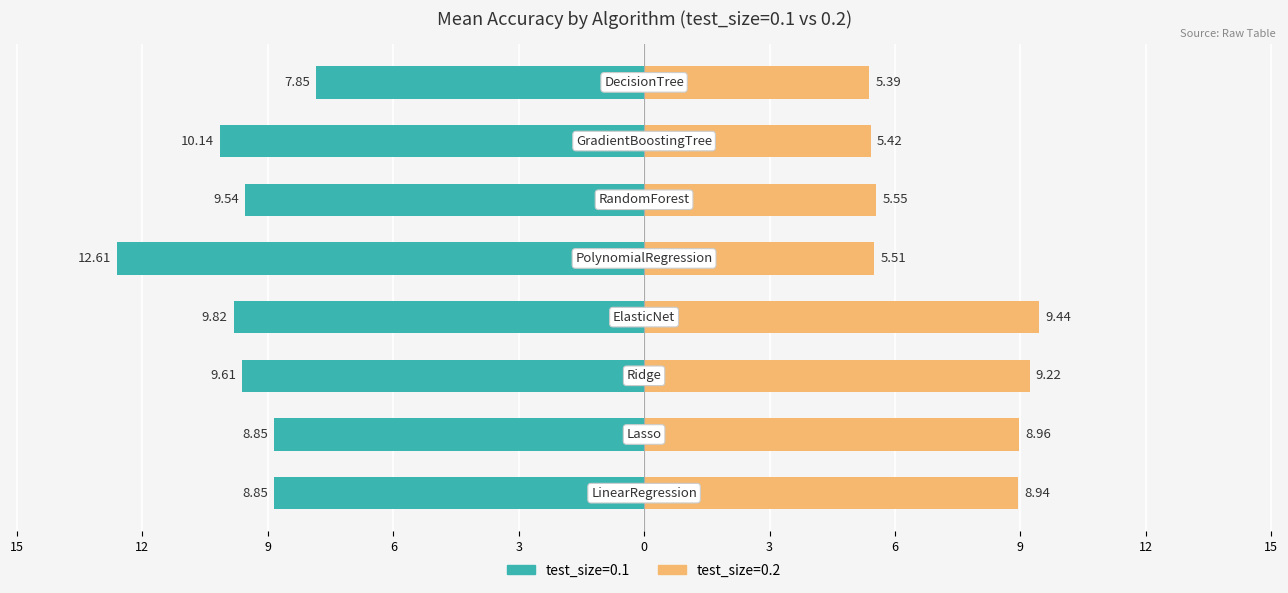

True or false: mean_accuracy_ts01 has a value of -8.9 at LinearRegression.

True